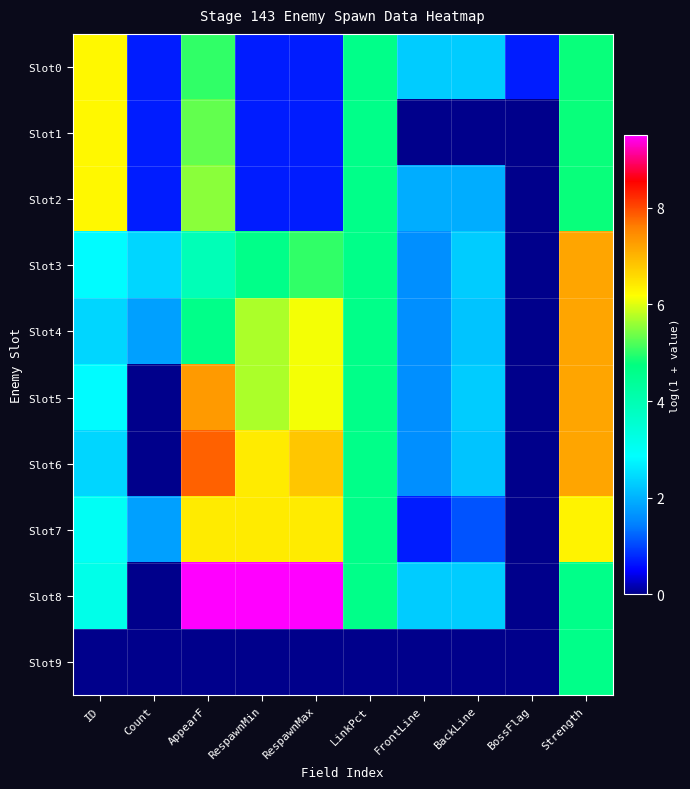

Which label corresponds to the largest value in the chart?

AppearF